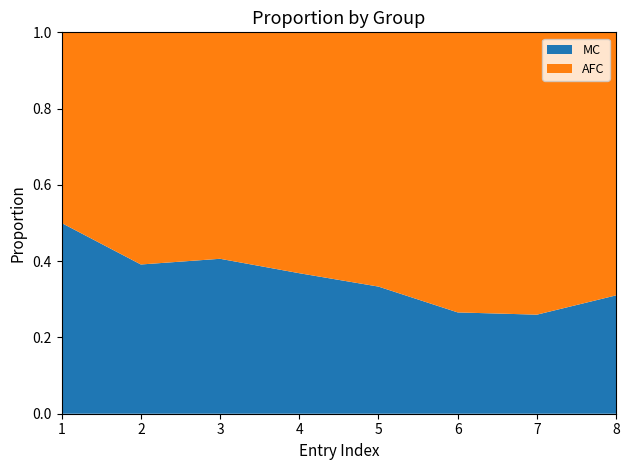

Reading right to left, what are all the values shown in this chart?

MC: 27	20	17	15	14	13	9	6
AFC: 60	57	47	30	24	19	14	6